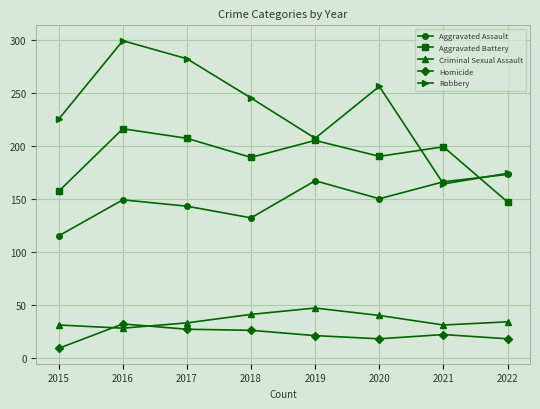

What are all the series names shown in the legend?

Aggravated Assault, Aggravated Battery, Criminal Sexual Assault, Homicide, Robbery